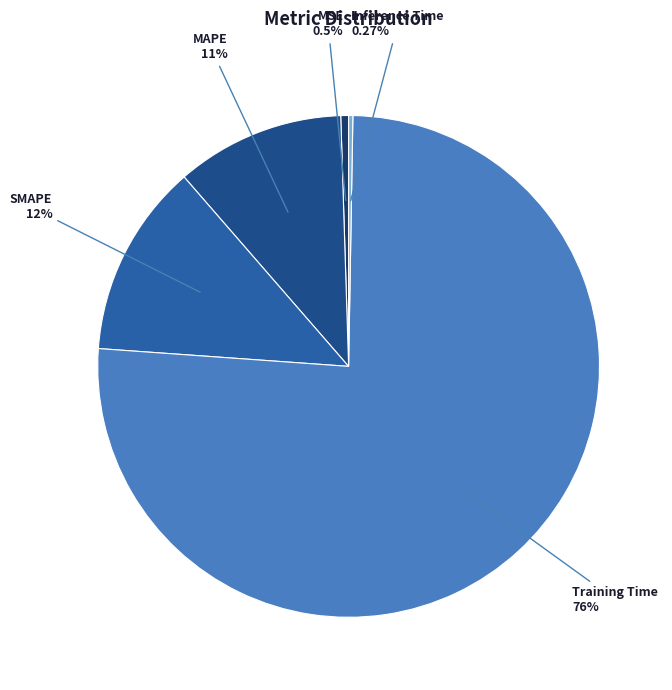

Count the number of slices in the pie.

5